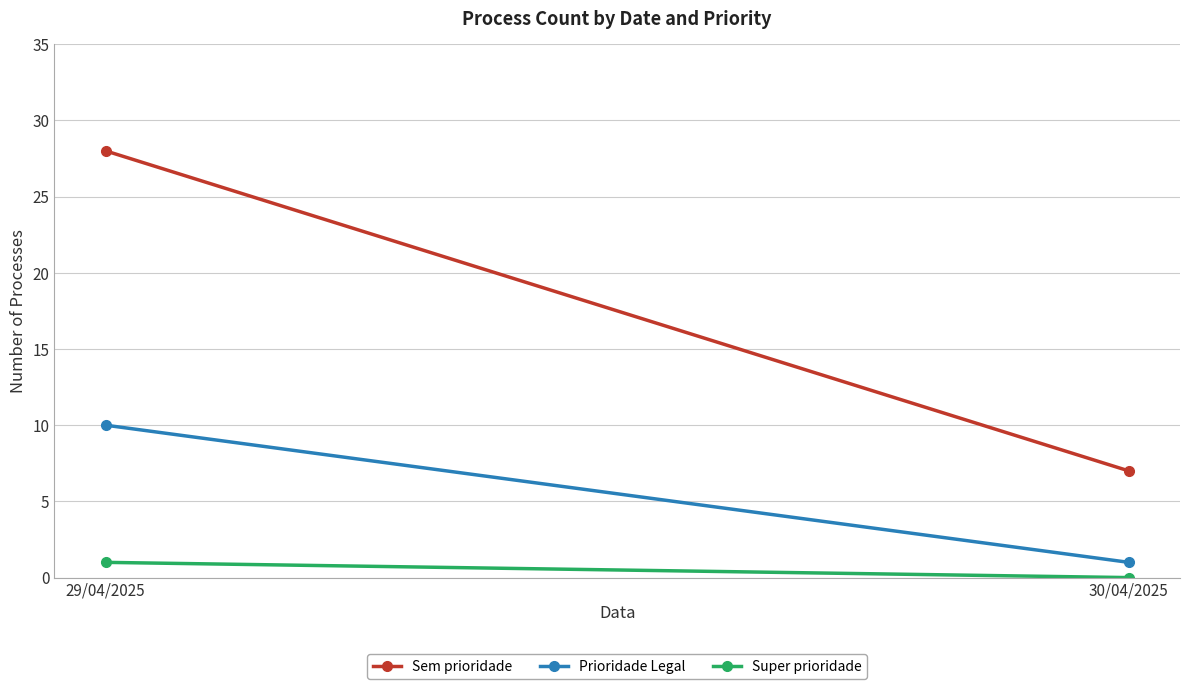

True or false: Sem prioridade has a value of 17 at 29/04/2025.

False